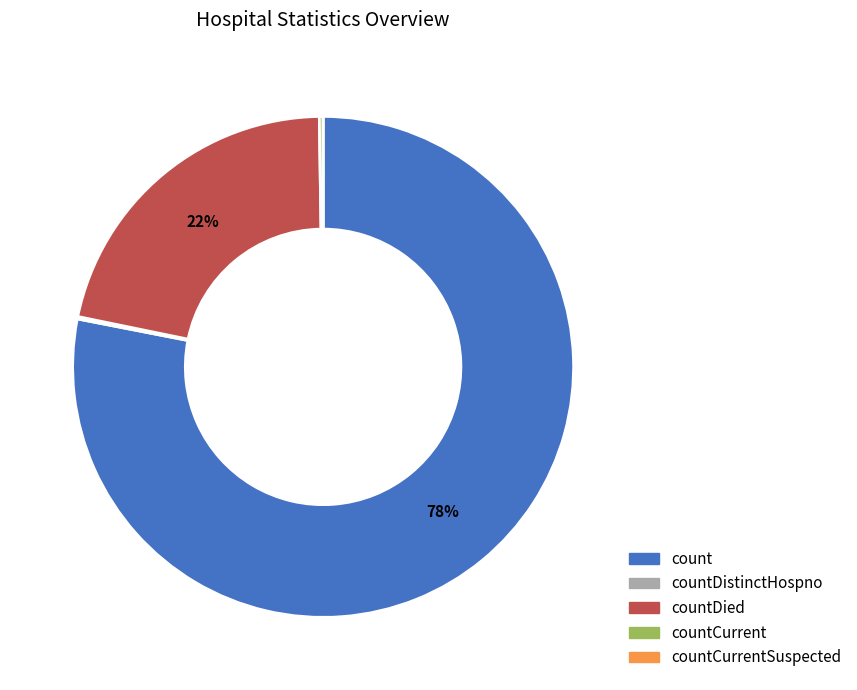

Does any single category account for the majority?

Yes